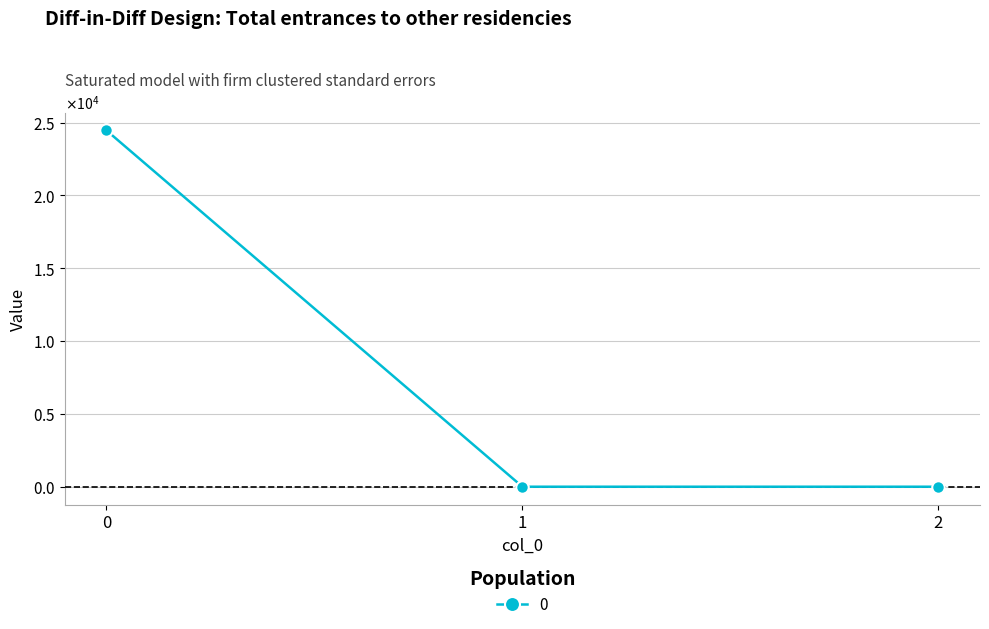

Rank the categories by value from lowest to highest.

1, 2, 0